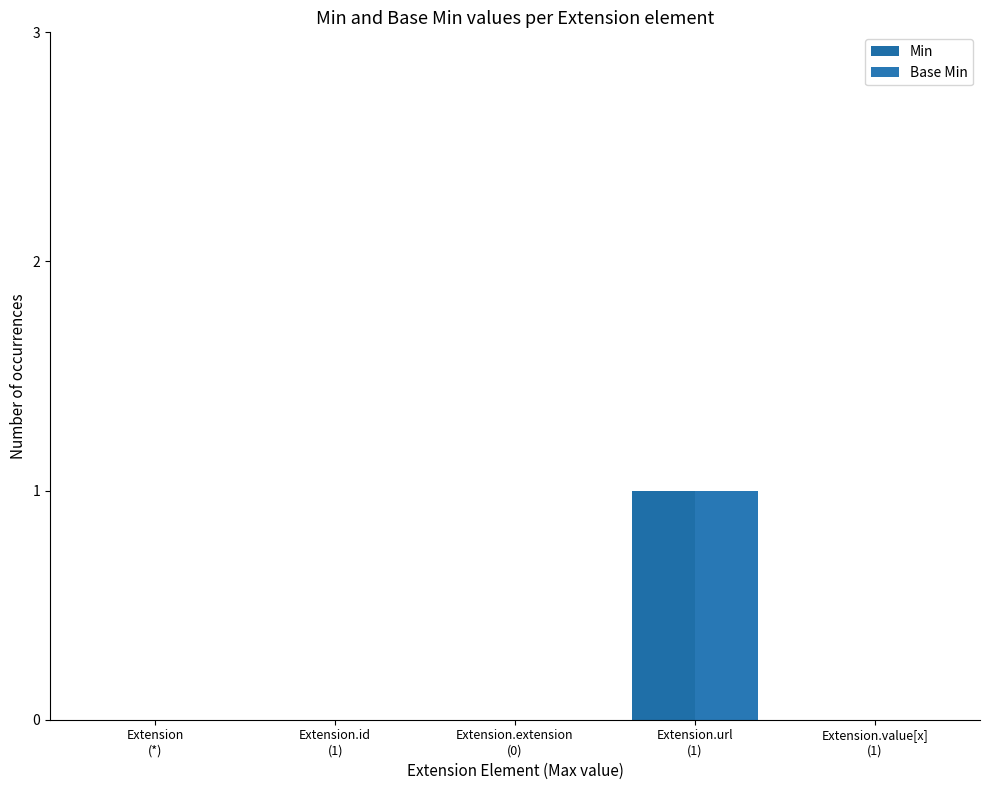

Between Extension
(*) and Extension.url
(1), which series saw the biggest shift?

Min